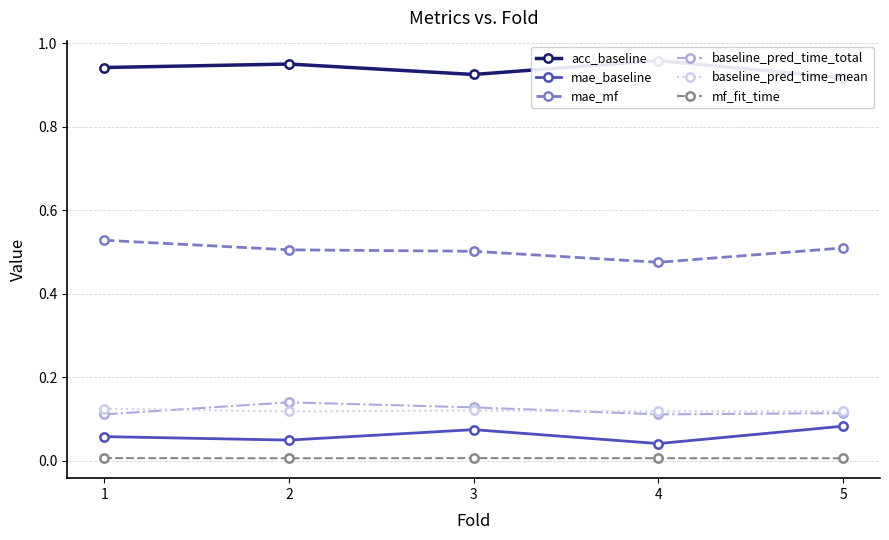

List the series in order of their peak value, lowest first.

mf_fit_time, mae_baseline, baseline_pred_time_mean, baseline_pred_time_total, mae_mf, acc_baseline